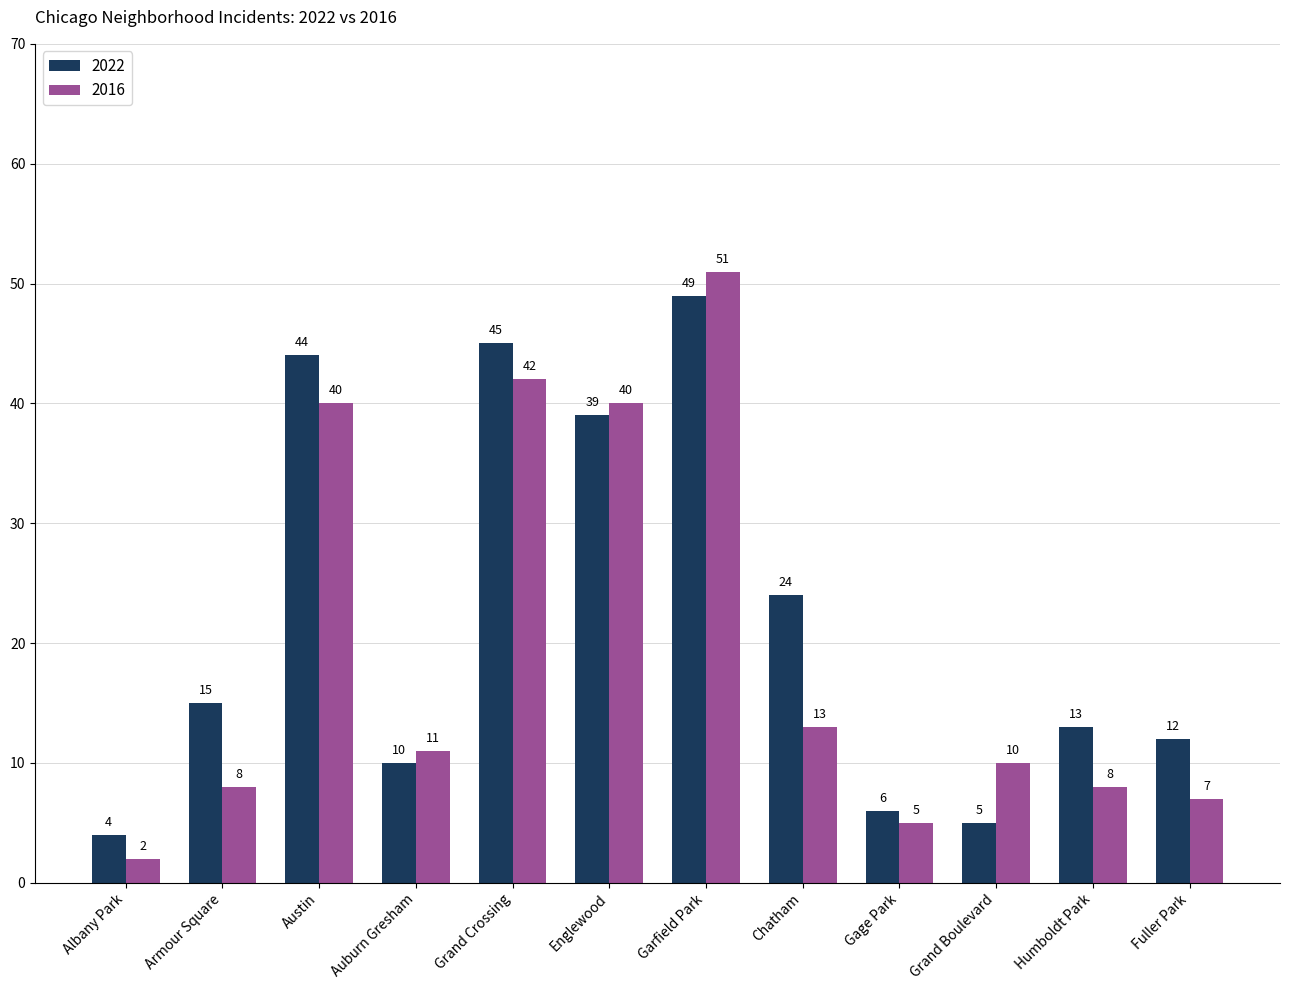

What is the difference between the highest and lowest values at Chatham?

11